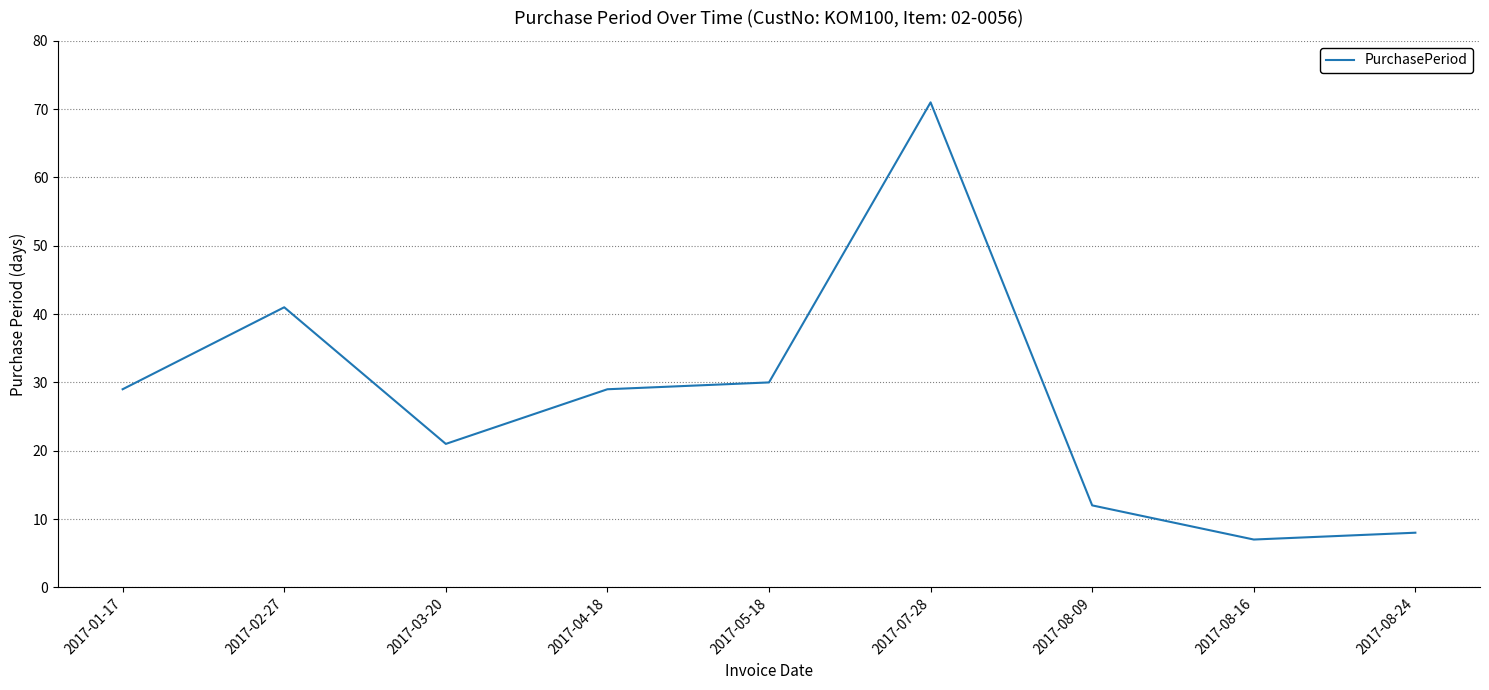

How many interior local valleys (lower than both neighbors) does the data have?

2